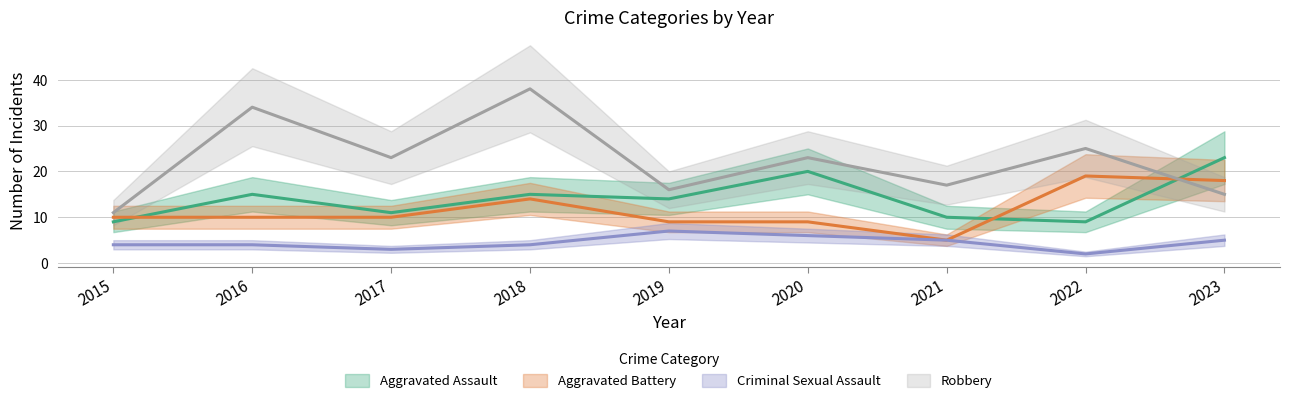

What is the smallest value displayed?

2